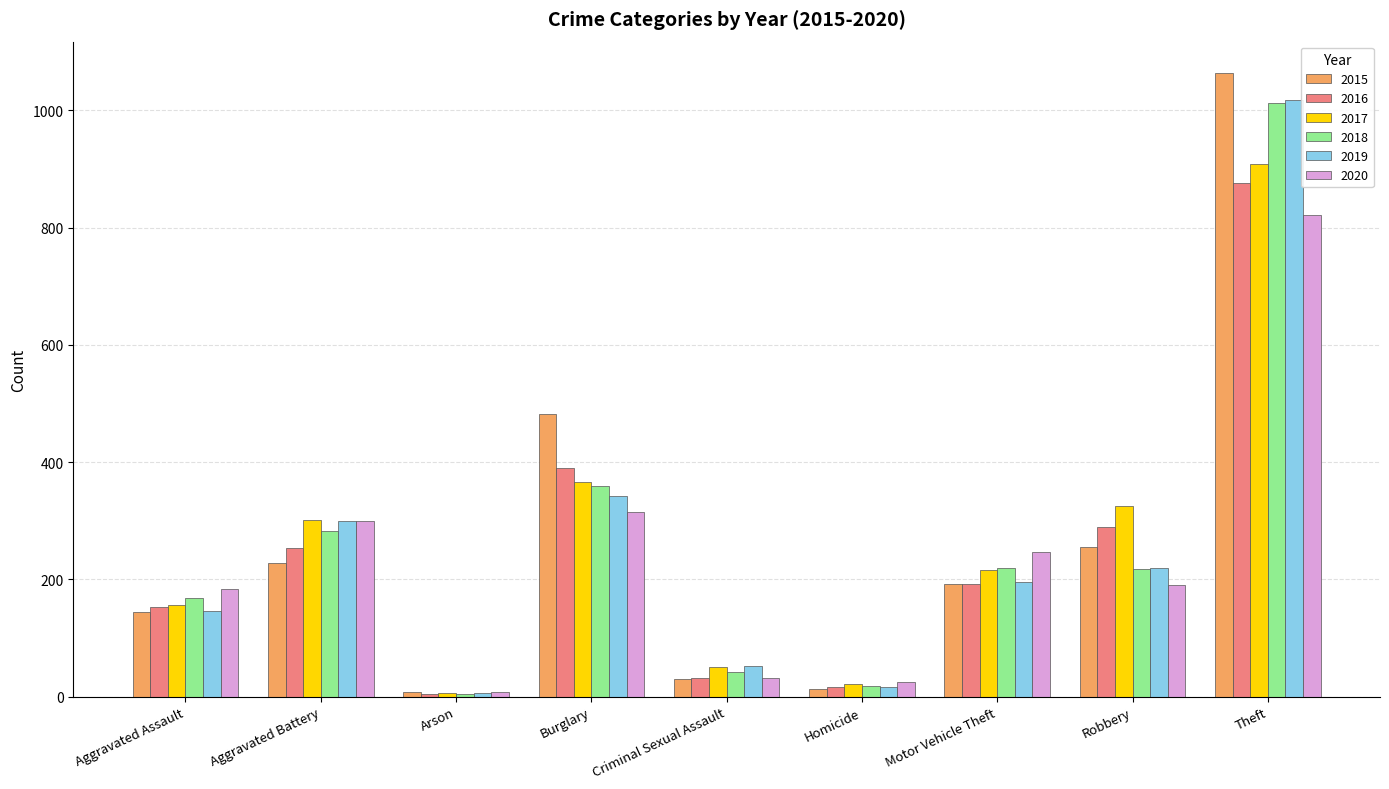

What is the difference between the second highest and minimum values in the 2015 series?

475